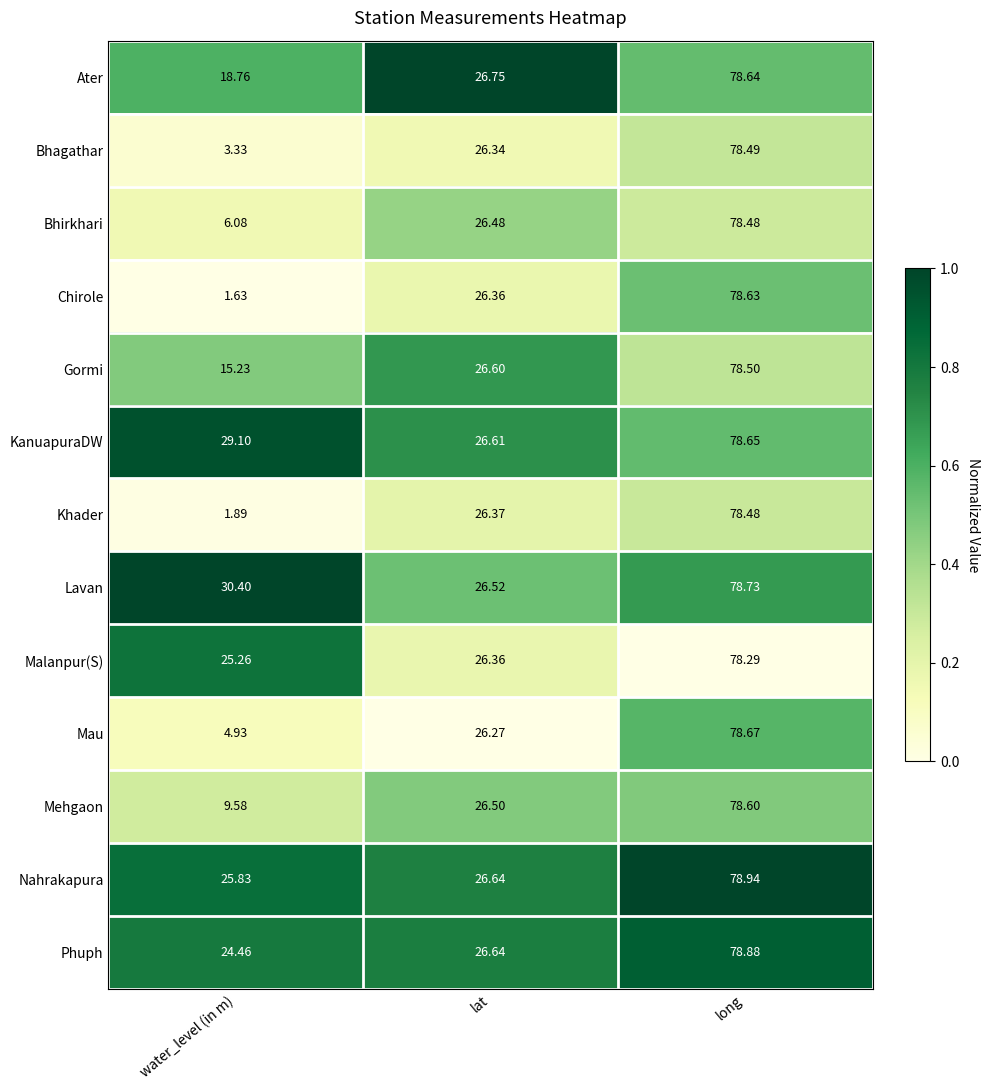

Which series changed the most between water_level (in m) and long?

Chirole